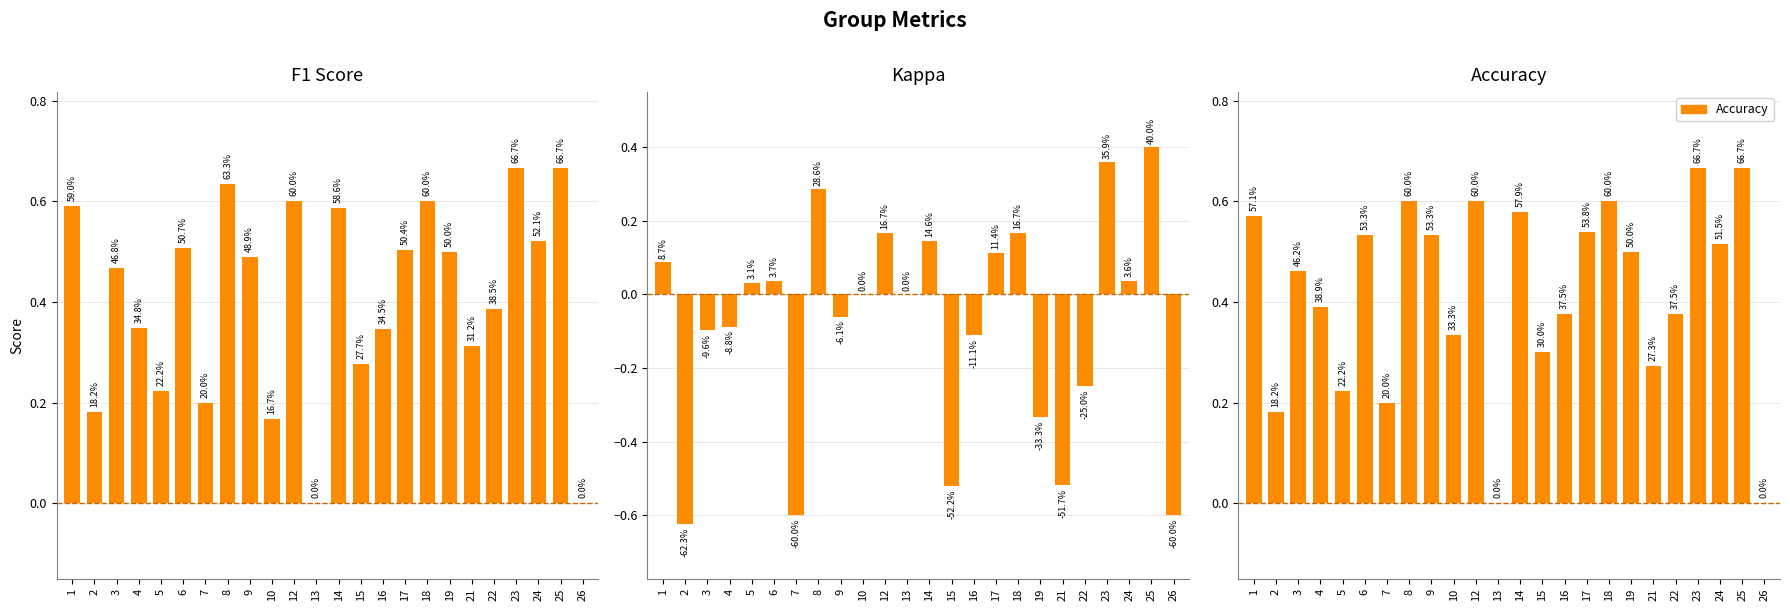

What is the spread (max minus min) of values at 19?

0.8